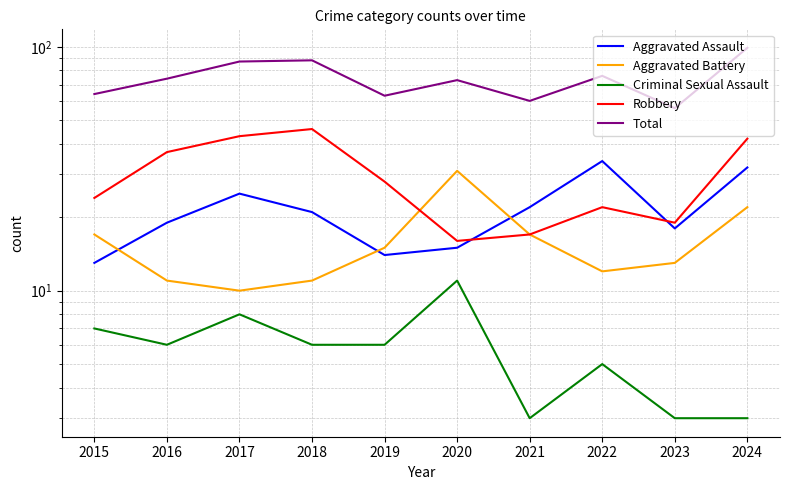

At which category does Aggravated Assault reach its first local valley?

2019